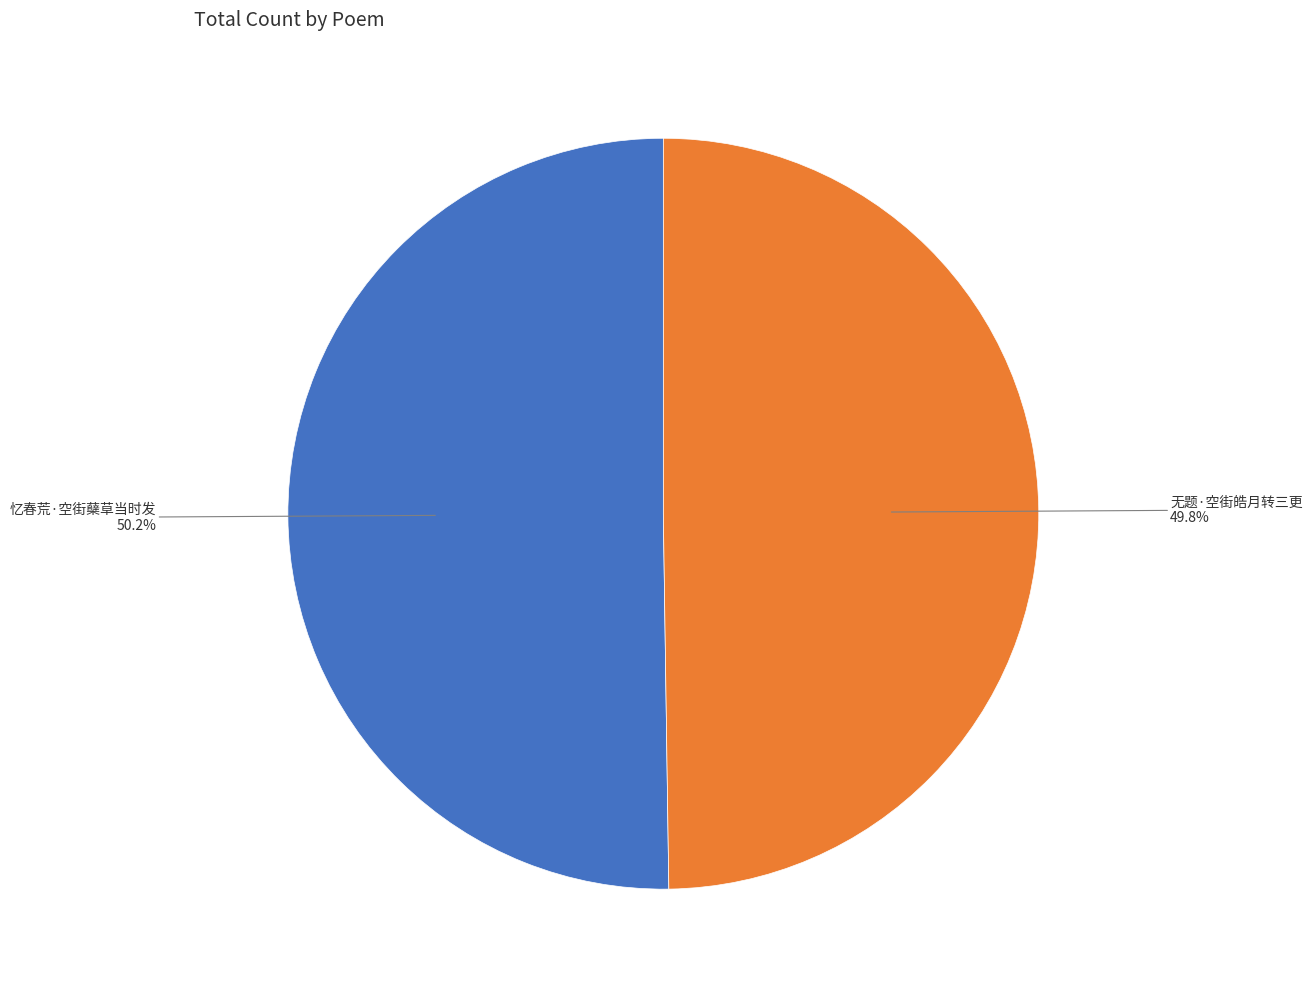

Count the number of slices in the pie.

2